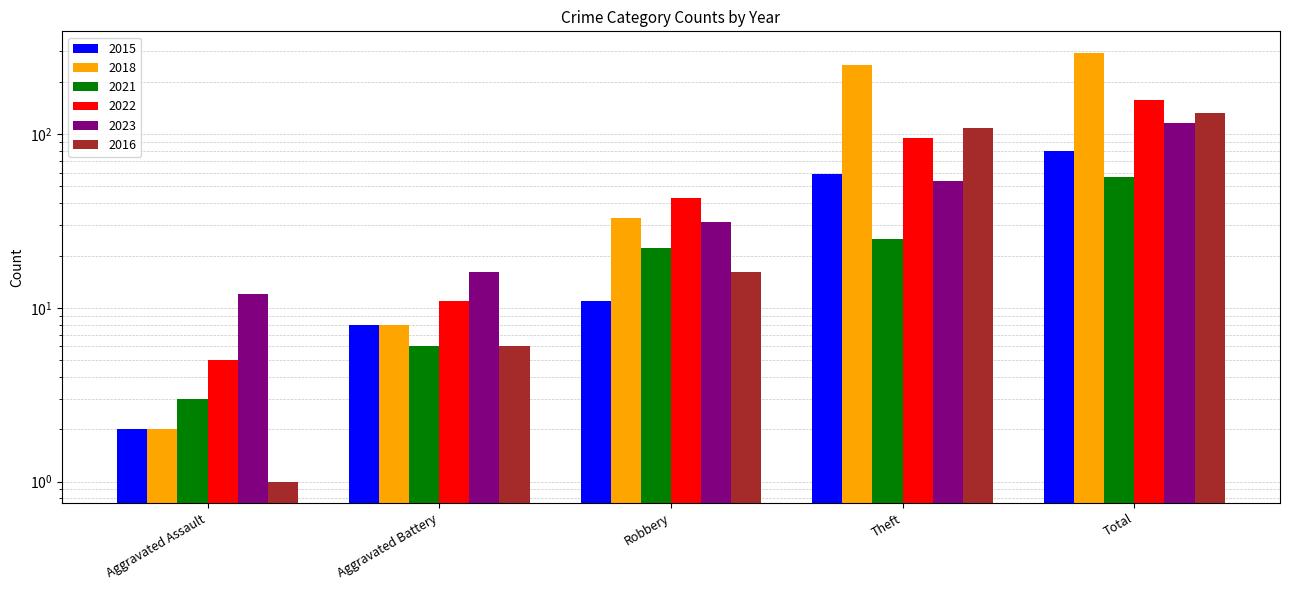

Reading left to right, what are all the values shown in this chart?

2015: Aggravated Assault=2	Aggravated Battery=8	Robbery=11	Theft=59	Total=80
2018: Aggravated Assault=2	Aggravated Battery=8	Robbery=33	Theft=251	Total=294
2021: Aggravated Assault=3	Aggravated Battery=6	Robbery=22	Theft=25	Total=57
2022: Aggravated Assault=5	Aggravated Battery=11	Robbery=43	Theft=95	Total=157
2023: Aggravated Assault=12	Aggravated Battery=16	Robbery=31	Theft=54	Total=116
2016: Aggravated Assault=1	Aggravated Battery=6	Robbery=16	Theft=109	Total=133